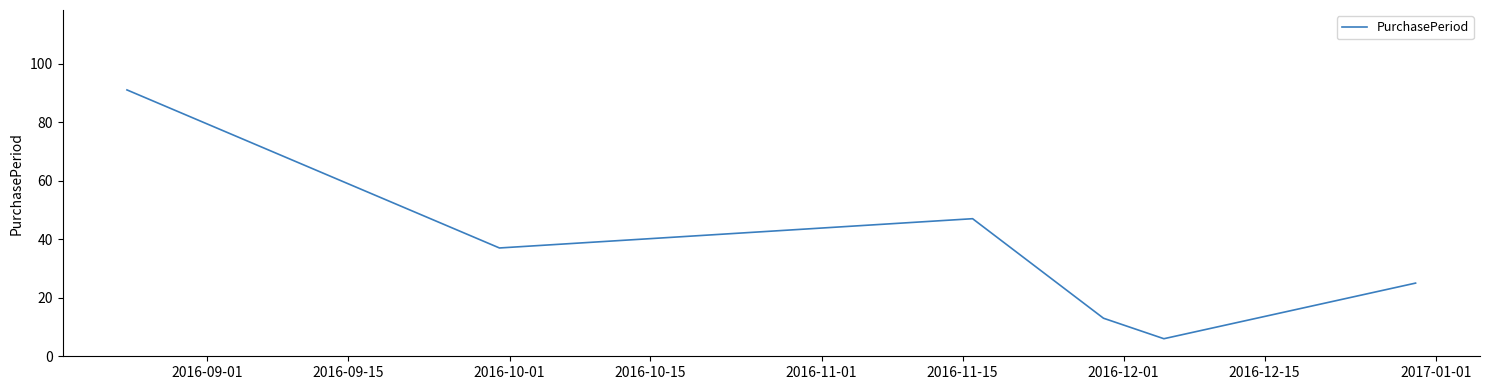

How many interior local peaks (higher than both neighbors) does the data have?

1